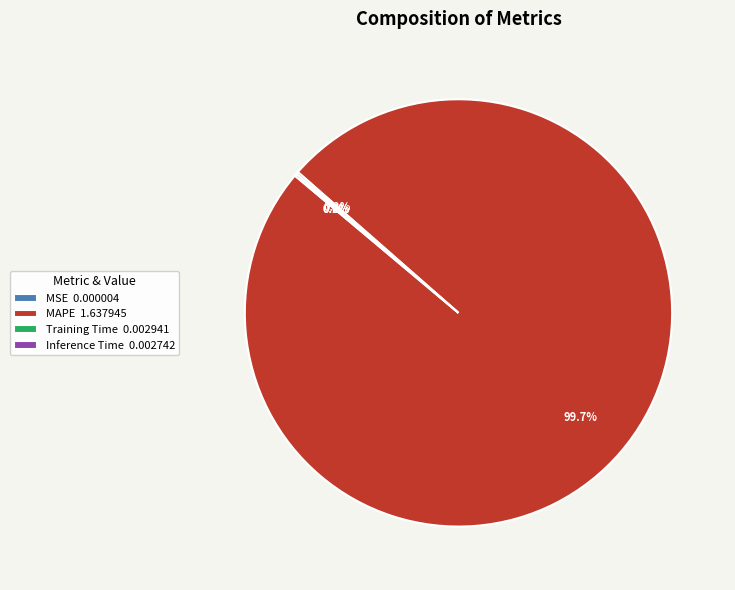

Is there any slice that represents more than half of the pie?

Yes